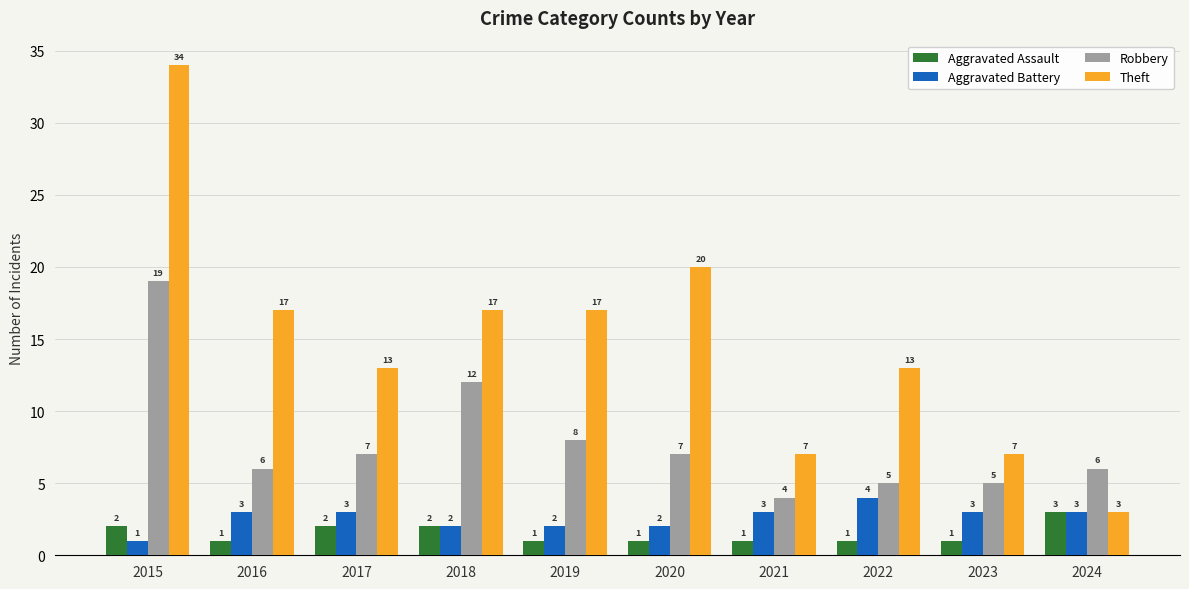

Reading left to right, extract all data points from this chart.

Aggravated Assault: 2015=2	2016=1	2017=2	2018=2	2019=1	2020=1	2021=1	2022=1	2023=1	2024=3
Aggravated Battery: 2015=1	2016=3	2017=3	2018=2	2019=2	2020=2	2021=3	2022=4	2023=3	2024=3
Robbery: 2015=19	2016=6	2017=7	2018=12	2019=8	2020=7	2021=4	2022=5	2023=5	2024=6
Theft: 2015=34	2016=17	2017=13	2018=17	2019=17	2020=20	2021=7	2022=13	2023=7	2024=3